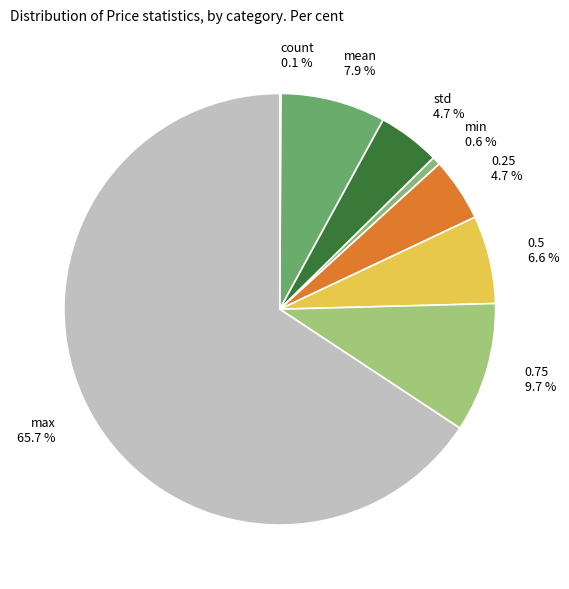

Is there a majority slice in this chart?

Yes